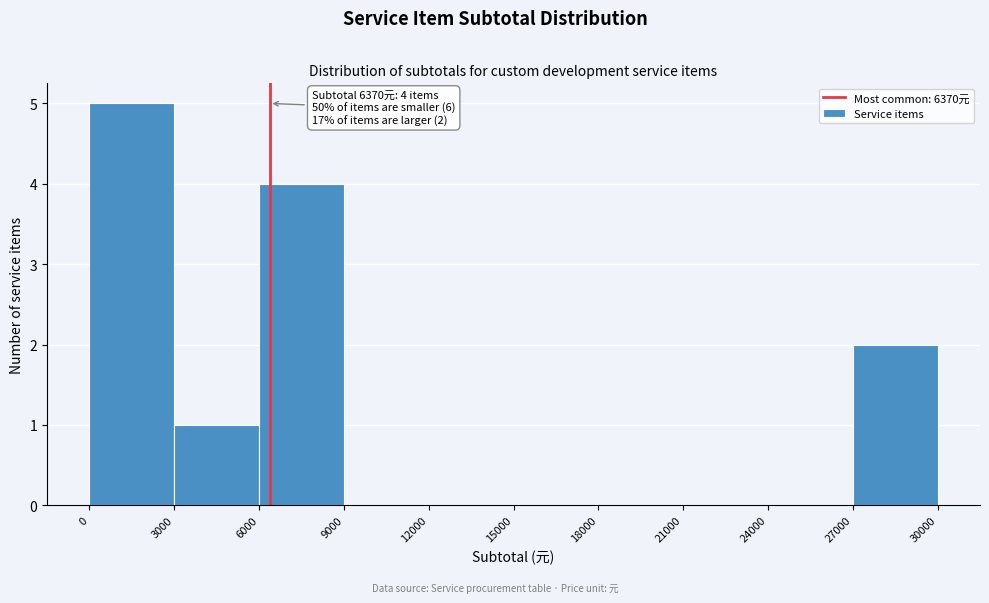

Which range on the x-axis has the tallest bar?

0 to 3000